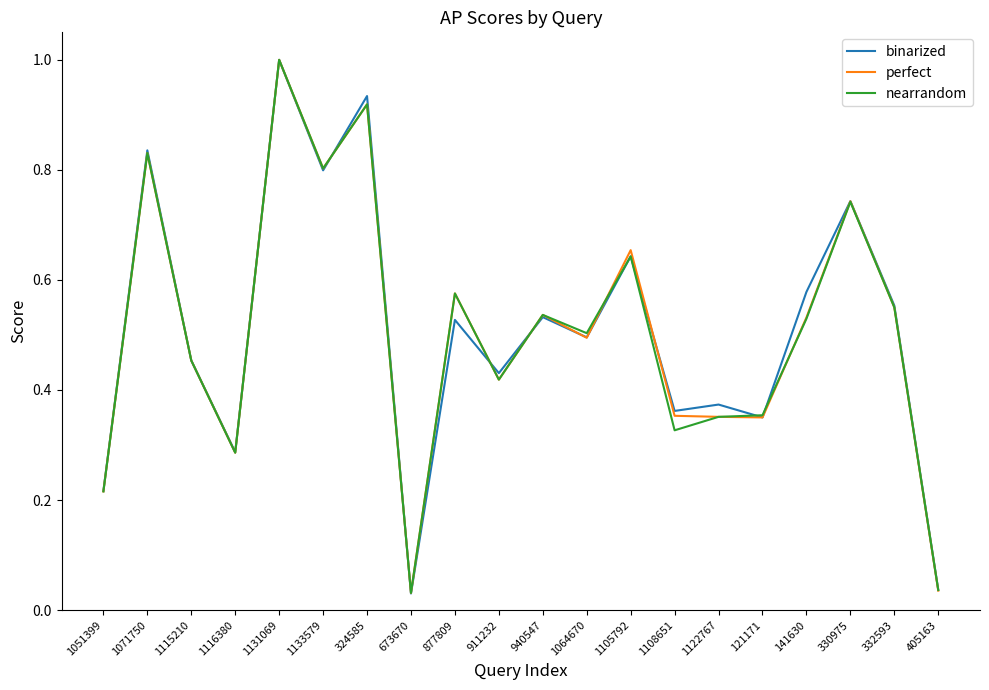

How many lines are shown in the chart?

3